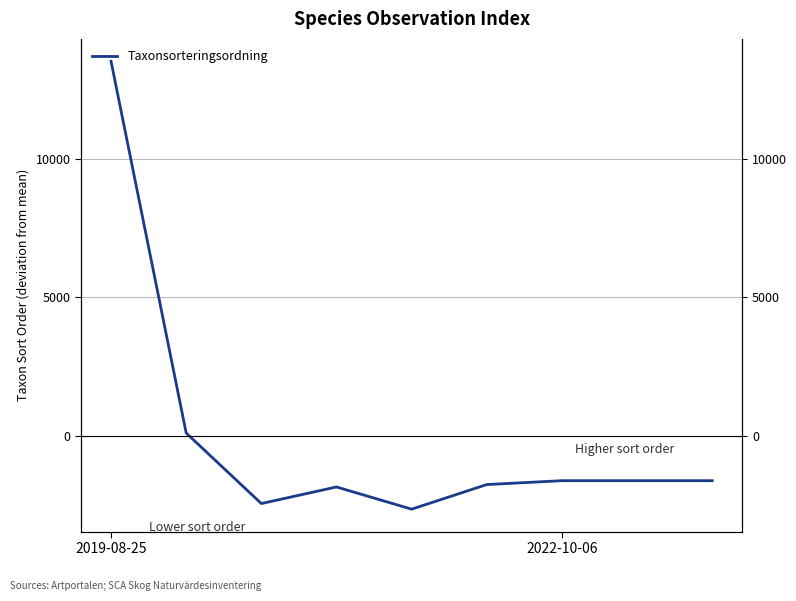

How many lines are shown in the chart?

1